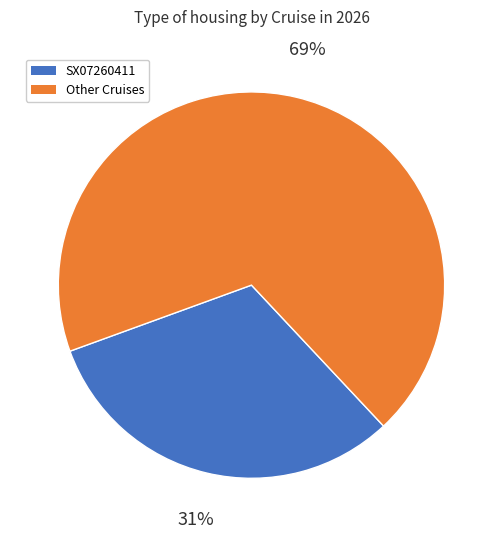

Is there any slice that represents more than half of the pie?

Yes